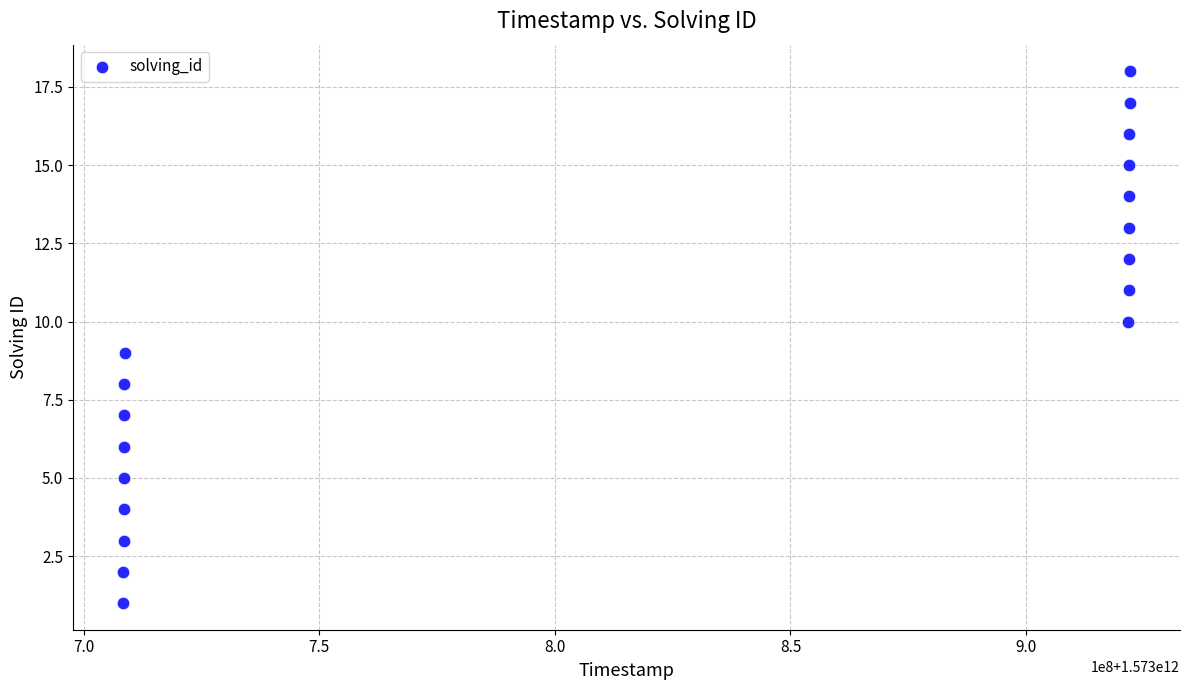

What is the range of X values (max minus min)?

213600873